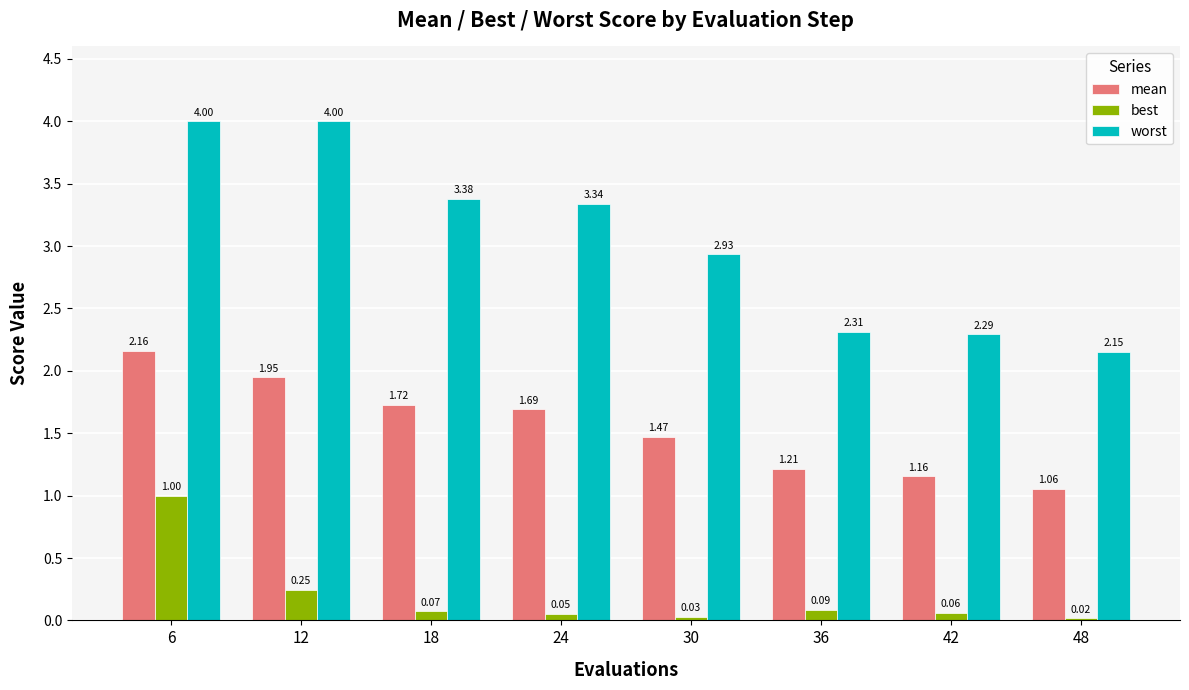

Does the chart contain stacked bars?

No